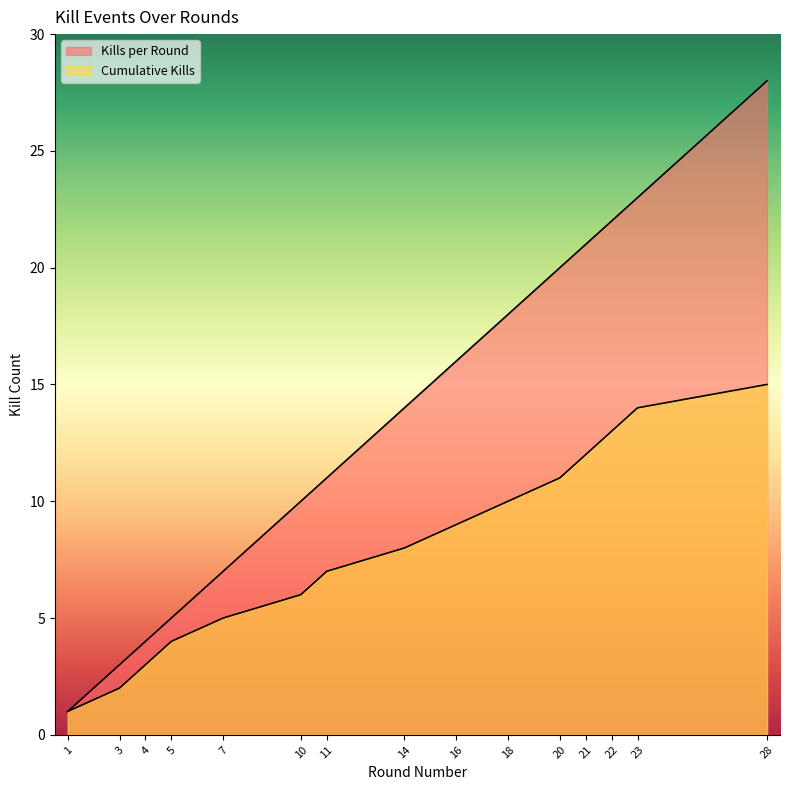

Rank the series at 14 from lowest to highest value.

Cumulative Kills, Kills per Round